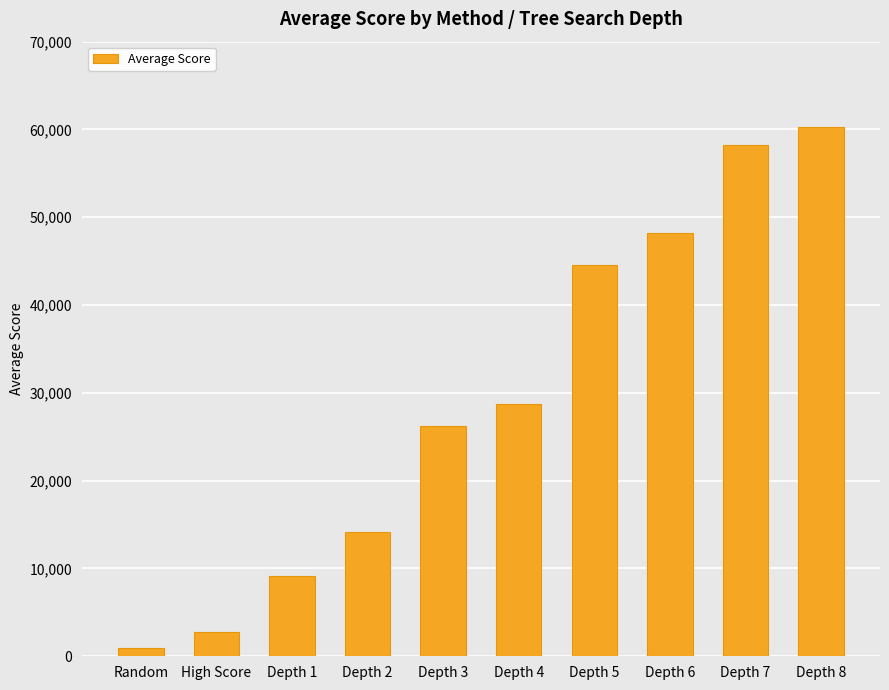

Rank the categories by value from highest to lowest.

Depth 8, Depth 7, Depth 6, Depth 5, Depth 4, Depth 3, Depth 2, Depth 1, High Score, Random